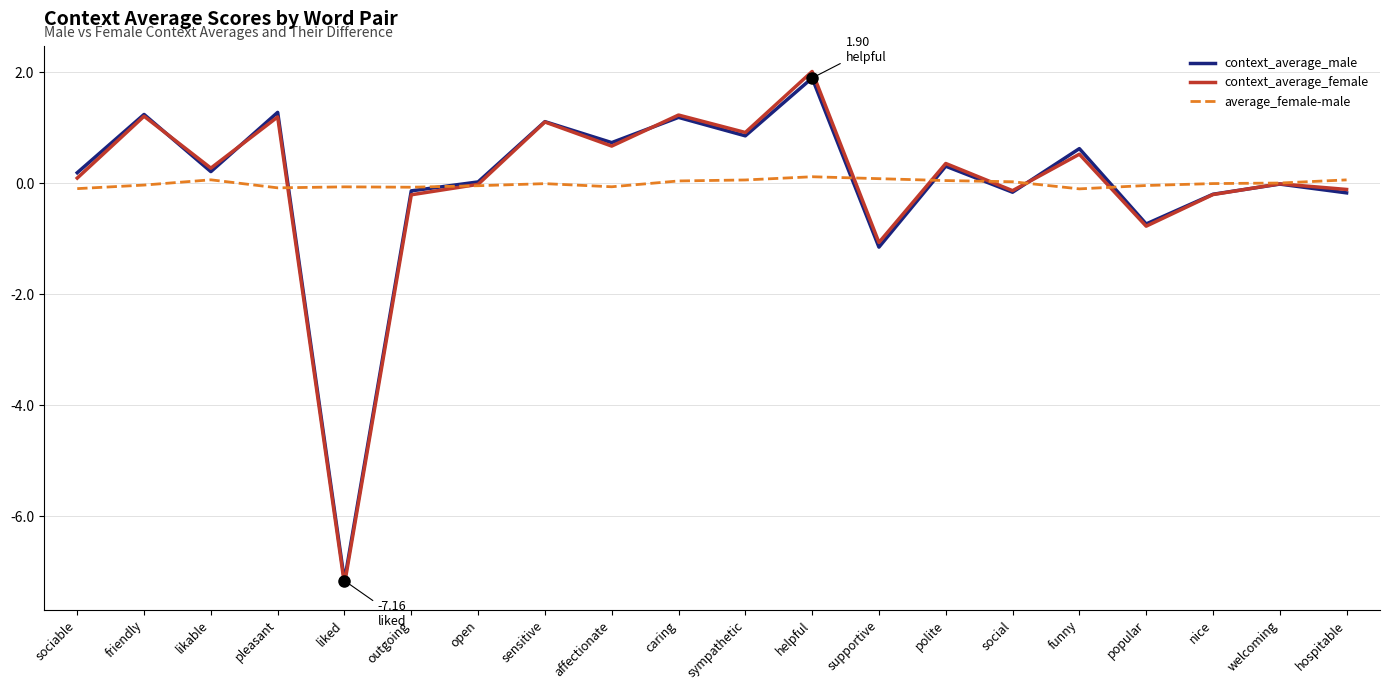

Does the chart have visible grid lines?

Yes